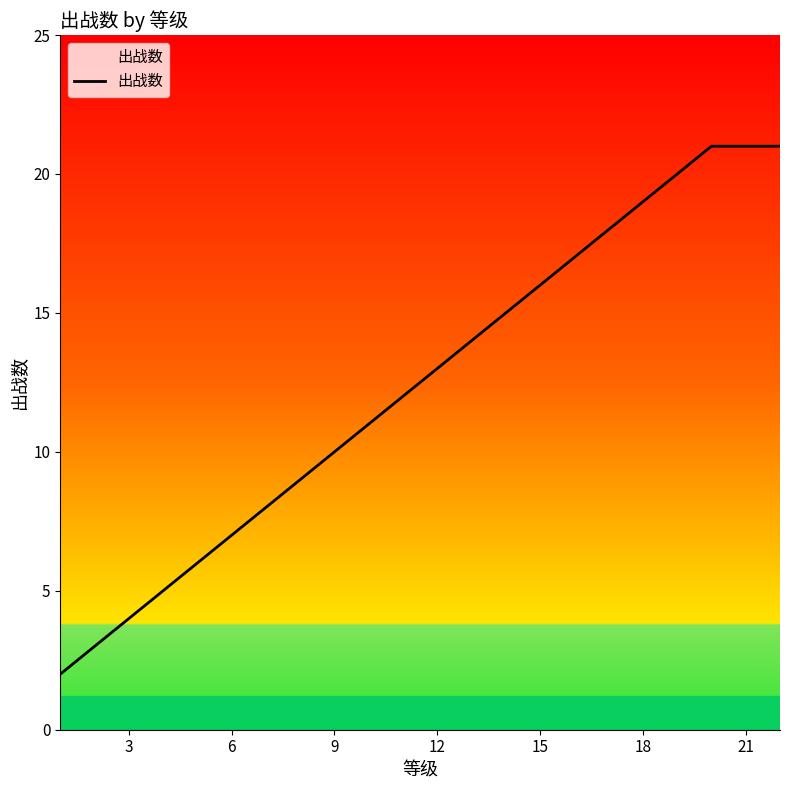

What is the smallest value displayed?

2